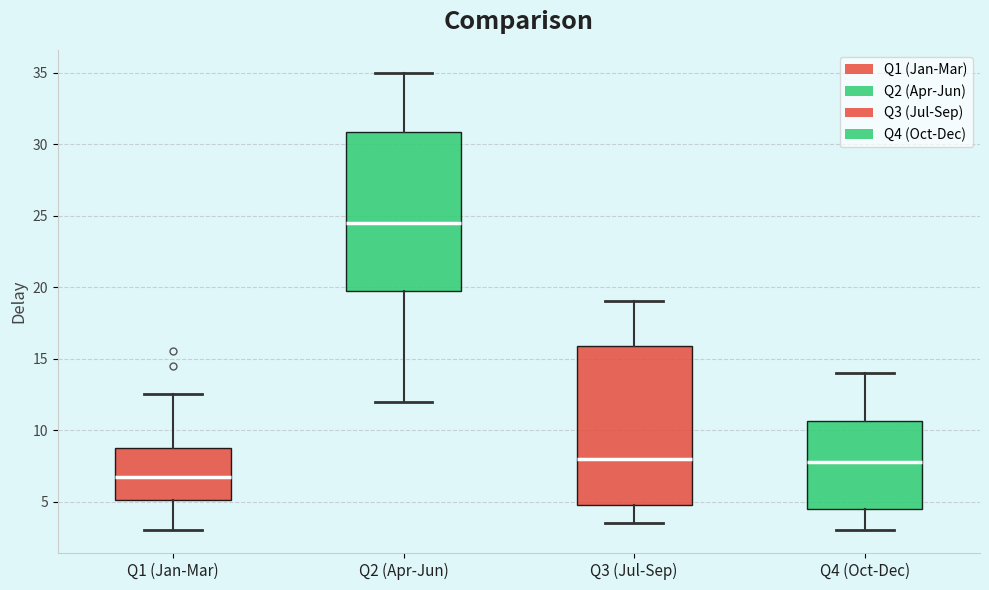

Reading left to right, read every box against the y-axis: the position of its median line, the range the box covers, and the ends of its whiskers. The values are not printed on the chart, so give them approximately, as read against the axis.

Q1 (Jan-Mar): median 7.0, box 5.0 to 9.0, whiskers 3.0 to 12.5
Q2 (Apr-Jun): median 24.5, box 20.0 to 31.0, whiskers 12.0 to 35.0
Q3 (Jul-Sep): median 8.0, box 5.0 to 16.0, whiskers 3.5 to 19.0
Q4 (Oct-Dec): median 8.0, box 4.5 to 10.5, whiskers 3.0 to 14.0